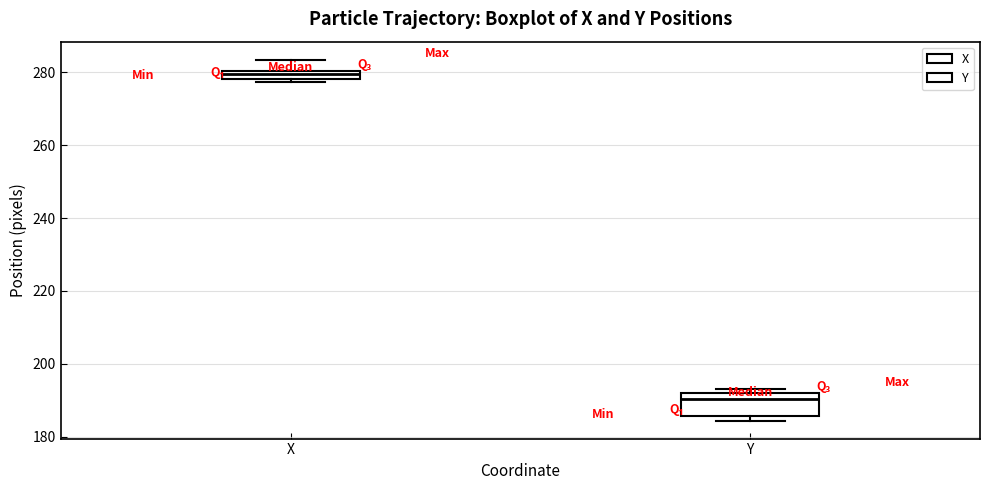

Which box is the tallest, from its lower edge to its upper edge?

Y